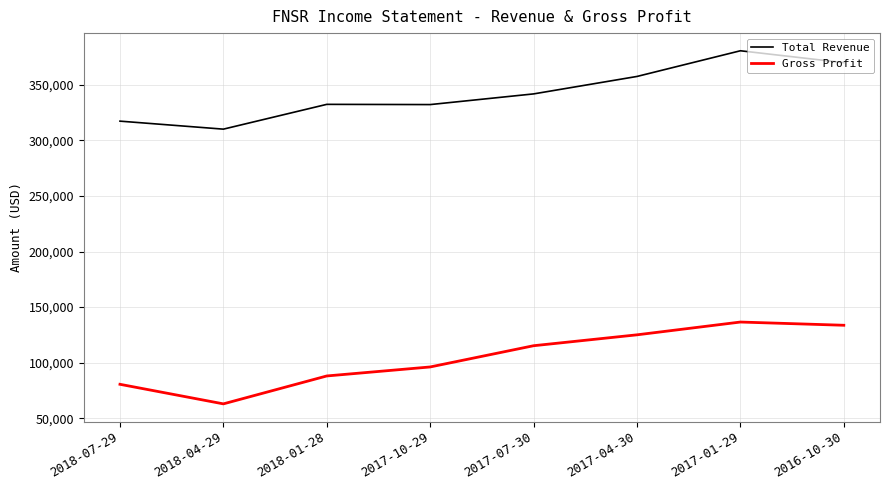

Which series has the widest spread of values?

Gross Profit